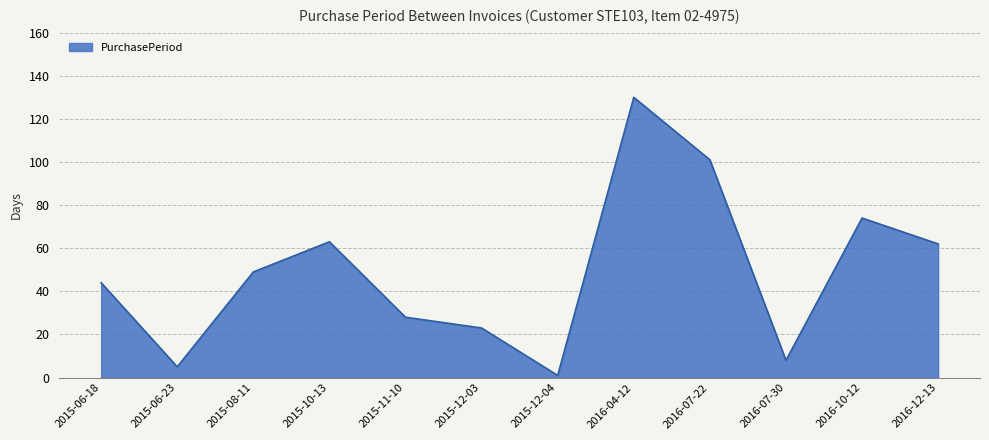

What is the difference between the values at 2015-06-23 and 2016-12-13?

57